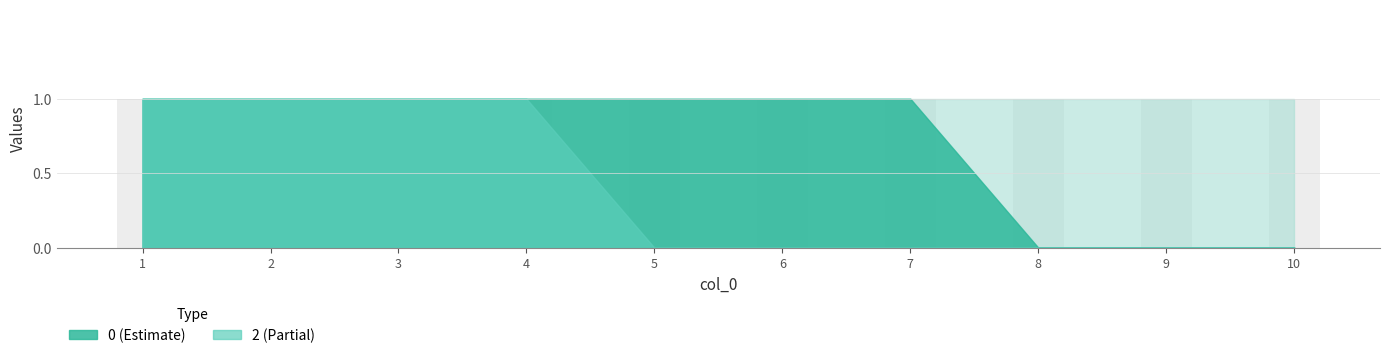

What is the difference between the maximum and second lowest values in the 2 series?

1